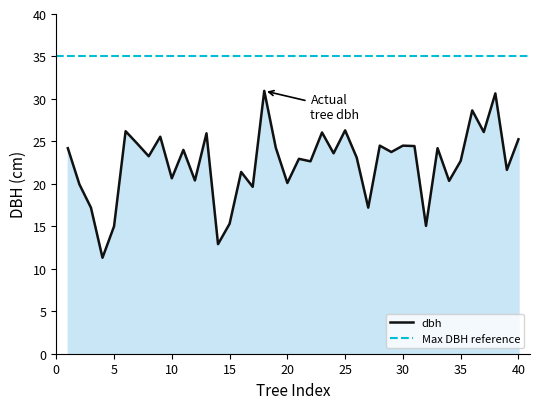

Reading left to right, list all the values displayed in this chart.

24.2	19.9	17.2	11.3	15.0	26.2	24.8	23.2	25.6	20.6	24.0	20.4	25.9	12.9	15.3	21.4	19.6	30.9	24.2	20.1	22.9	22.6	26.1	23.6	26.3	23.1	17.2	24.5	23.8	24.5	24.4	15.1	24.2	20.4	22.7	28.6	26.1	30.6	21.6	25.2